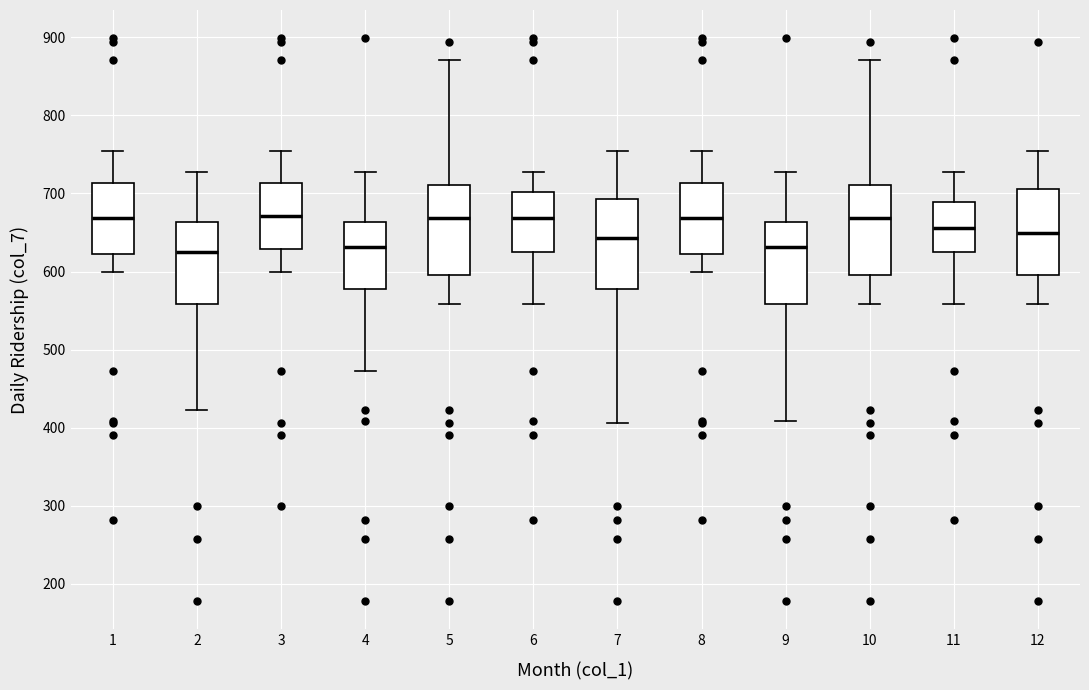

Reading left to right, transcribe this box plot: for each box, give where its median line is, the range the box spans, and where its two whiskers end, as read against the y-axis. The values are not printed on the chart, so give them approximately, as read against the axis.

1: median 670, box 620 to 710, whiskers 600 to 760
2: median 630, box 560 to 660, whiskers 420 to 730
3: median 670, box 630 to 710, whiskers 600 to 760
4: median 630, box 580 to 660, whiskers 470 to 730
5: median 670, box 600 to 710, whiskers 560 to 870
6: median 670, box 620 to 700, whiskers 560 to 730
7: median 640, box 580 to 690, whiskers 410 to 760
8: median 670, box 620 to 710, whiskers 600 to 760
9: median 630, box 560 to 660, whiskers 410 to 730
10: median 670, box 600 to 710, whiskers 560 to 870
11: median 660, box 620 to 690, whiskers 560 to 730
12: median 650, box 600 to 710, whiskers 560 to 760